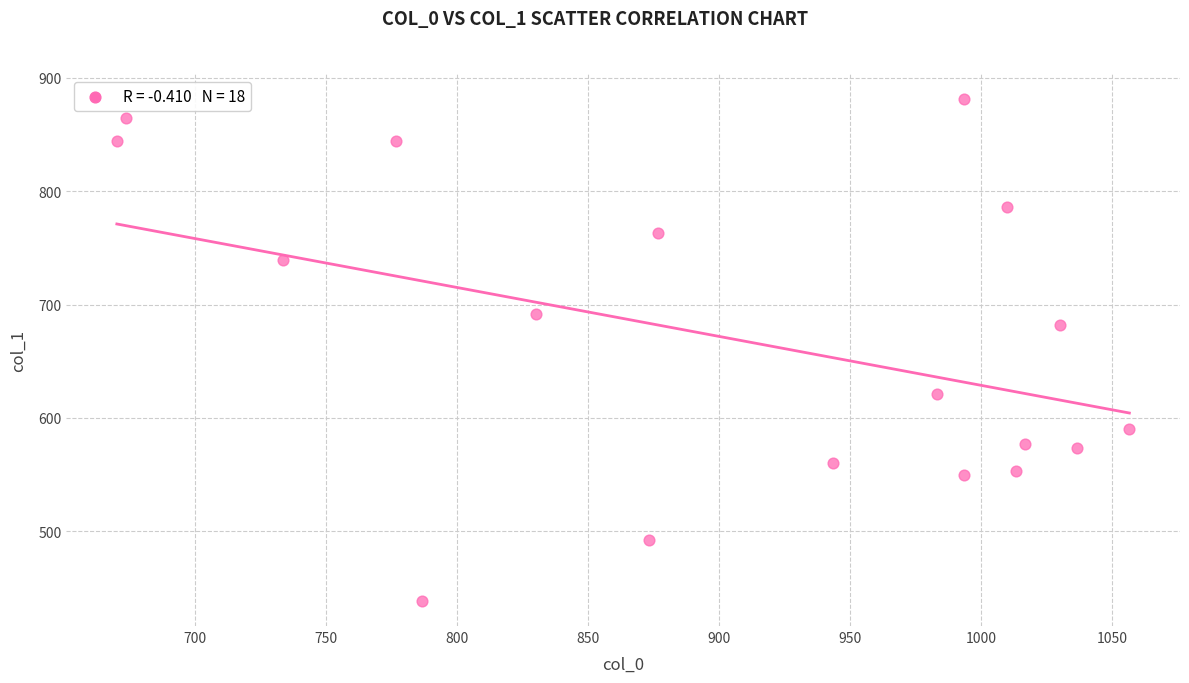

What Y value in the scatter plot is closest to 659?

681.8